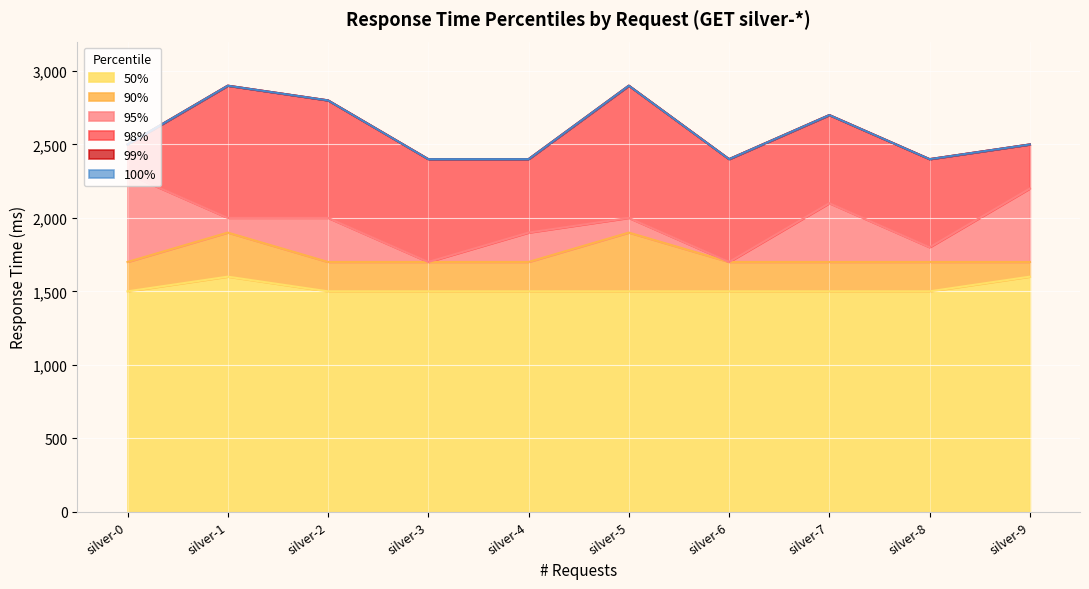

In 98%, how many points are higher than both neighbors (excluding endpoints)?

3